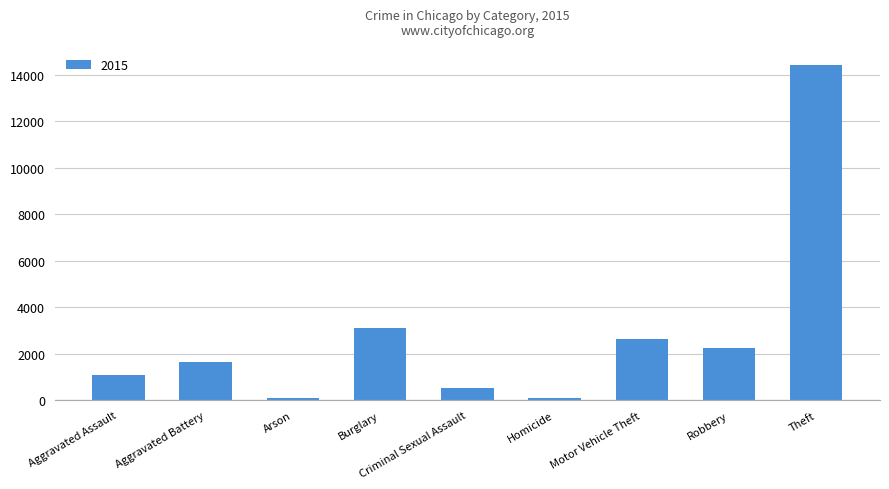

What is the greatest value displayed?

14433